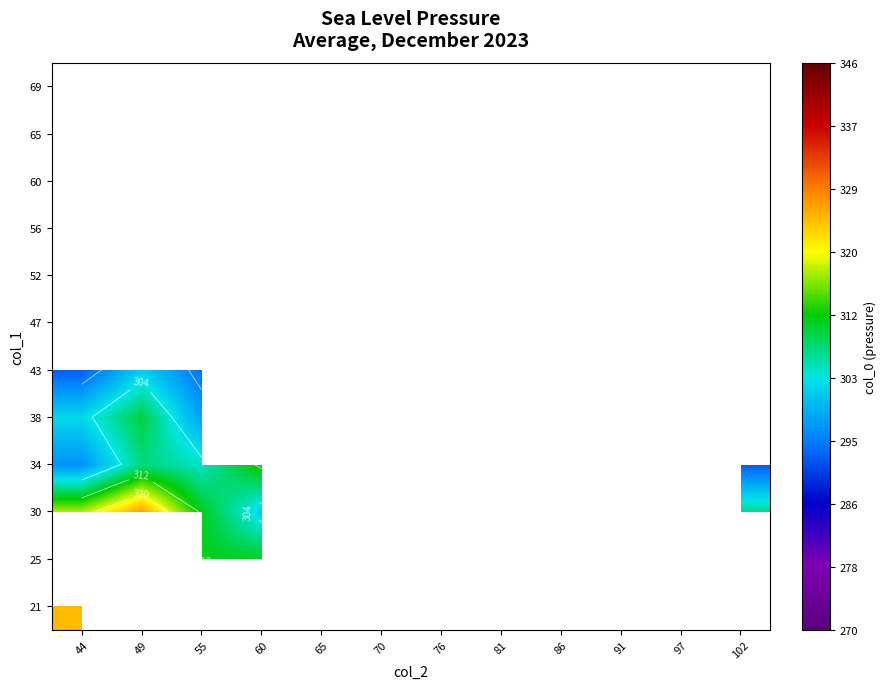

How many distinct data groups are displayed?

12